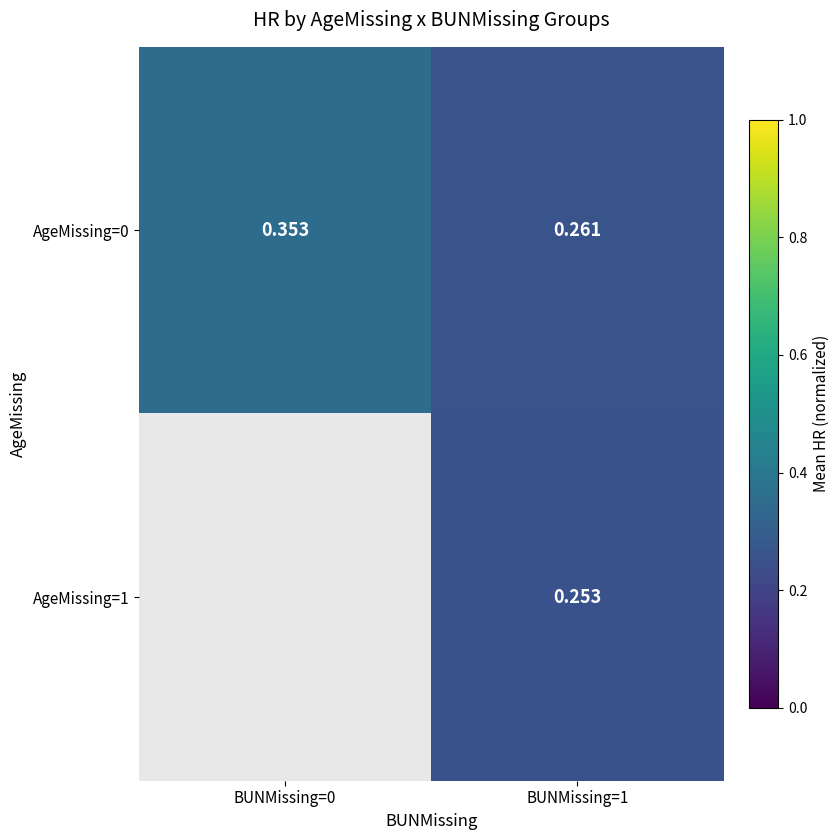

The value of AgeMissing=0 at BUNMissing=1 is 0.3. True or false?

True